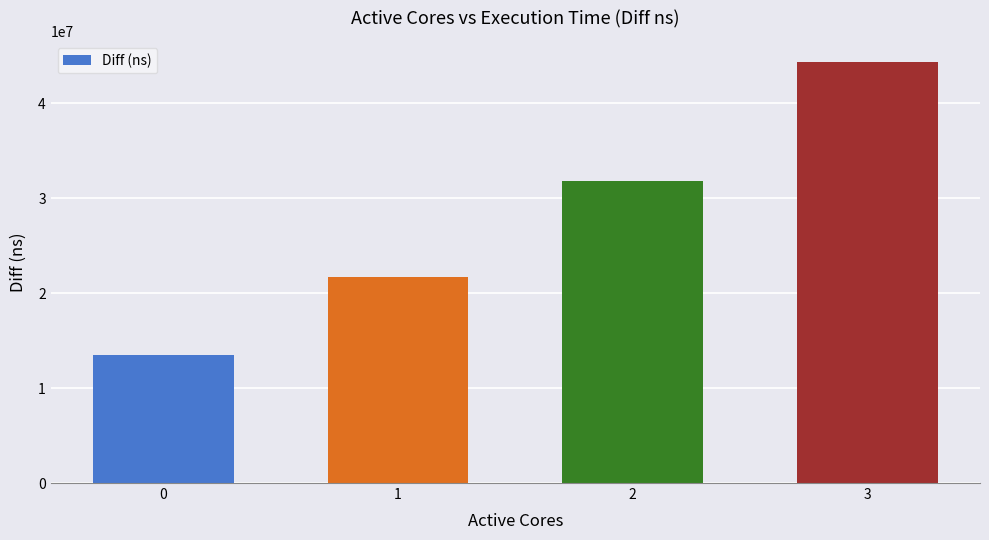

What is the greatest value displayed?

44346101